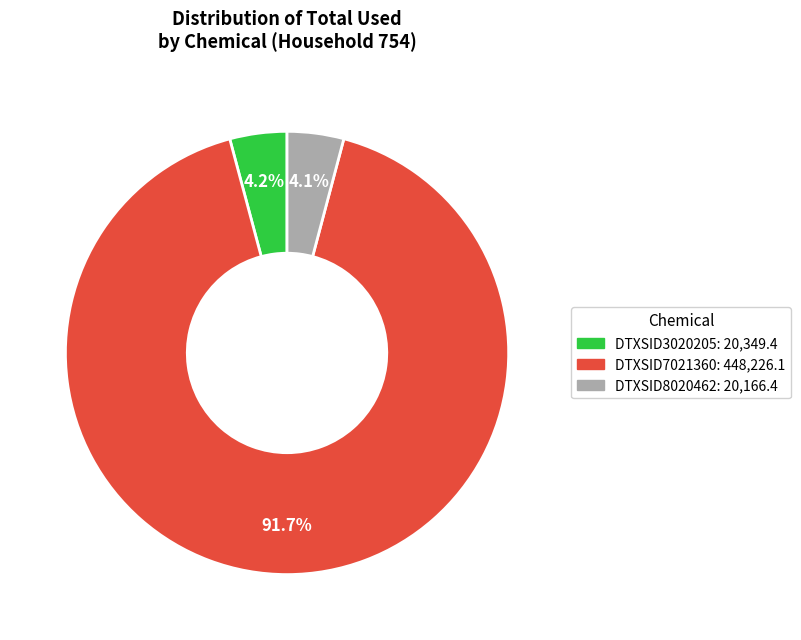

What is the ratio of the value at DTXSID8020462 to the value at DTXSID3020205?

1.0